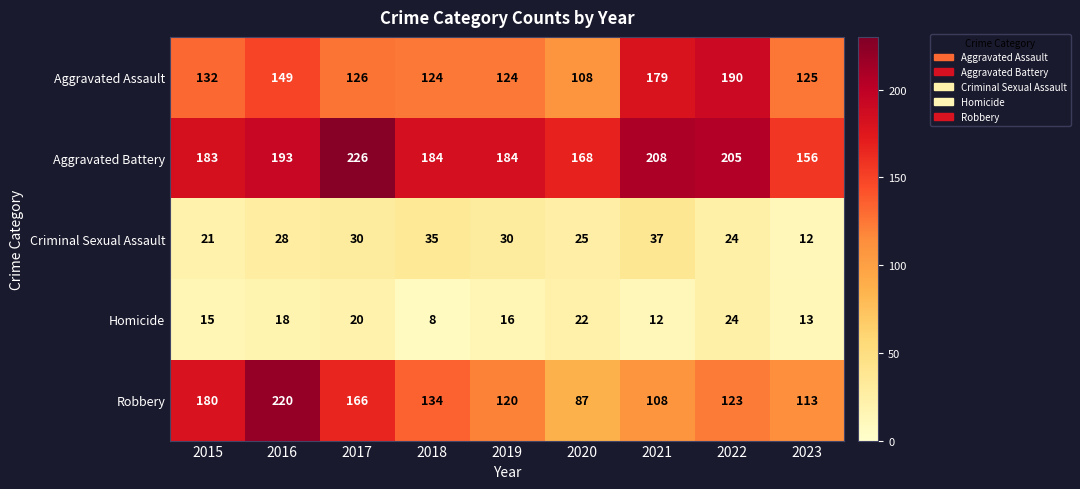

Is the value of Aggravated Assault at 2021 greater than the value of Homicide at 2018?

Yes